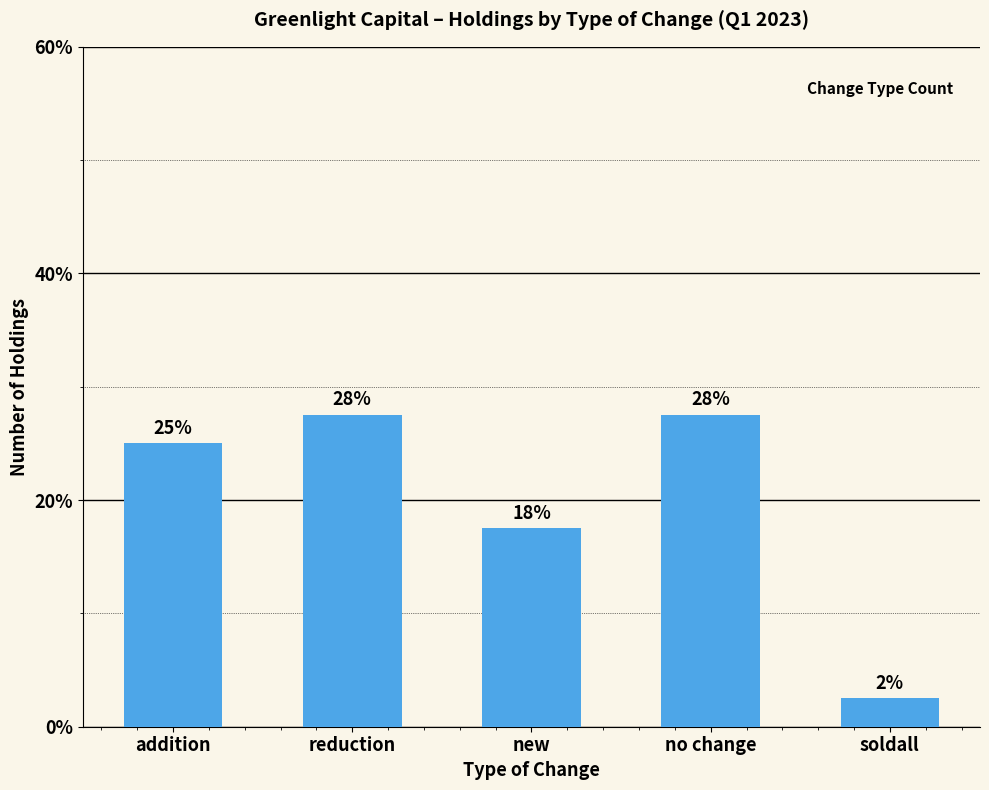

List the labels in order of value, smallest first.

soldall, new, addition, reduction, no change